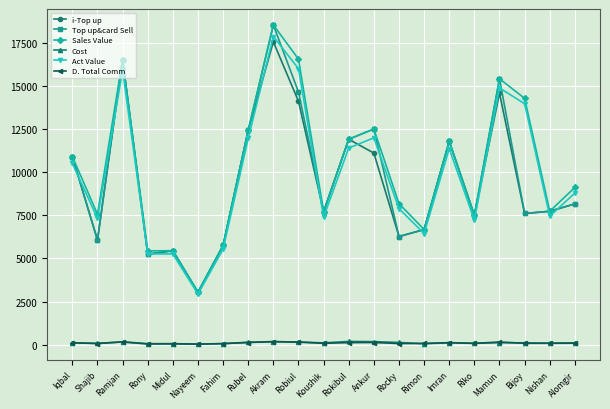

Which label corresponds to the largest value in the chart?

Akram